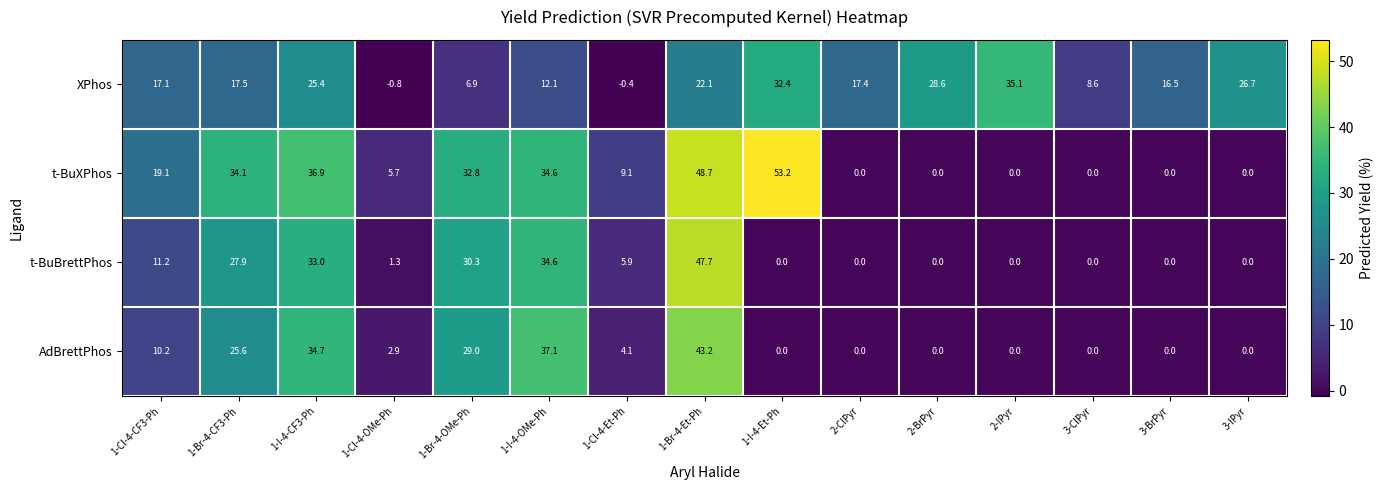

How many values in the AdBrettPhos series exceed 2?

8